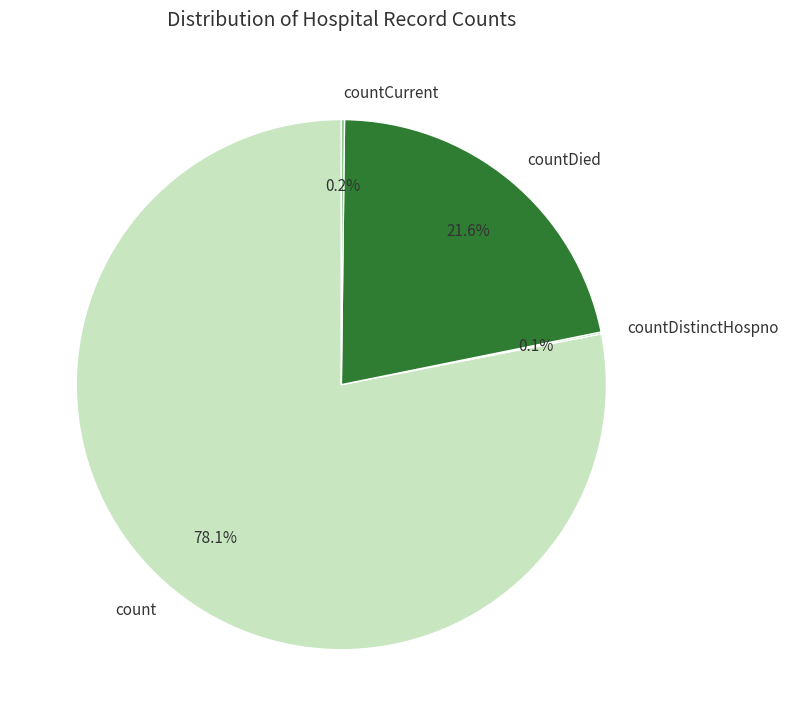

Which category accounts for the majority?

count